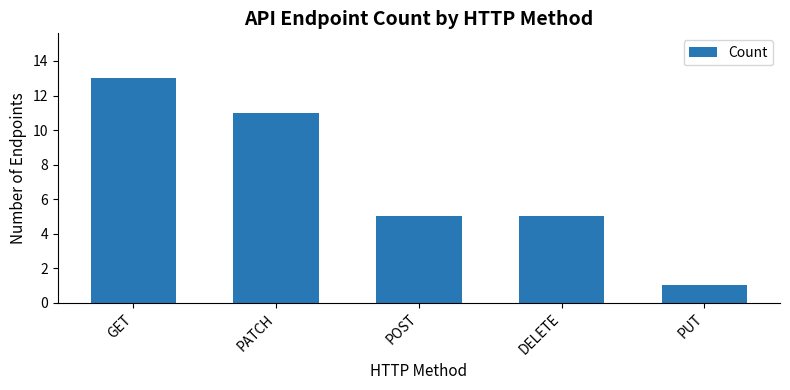

What is the difference between the maximum and minimum values?

12